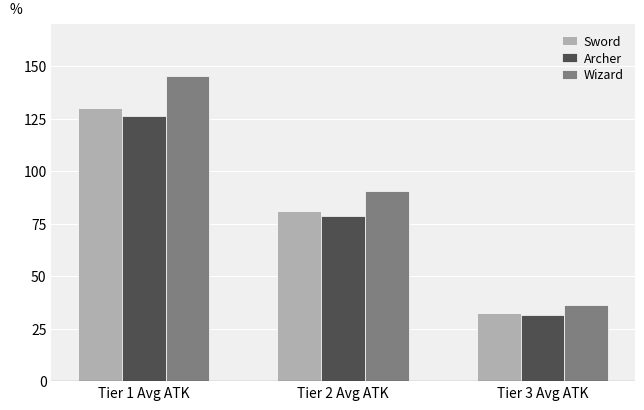

Which series changed the most between Tier 2 Avg ATK and Tier 3 Avg ATK?

Wizard